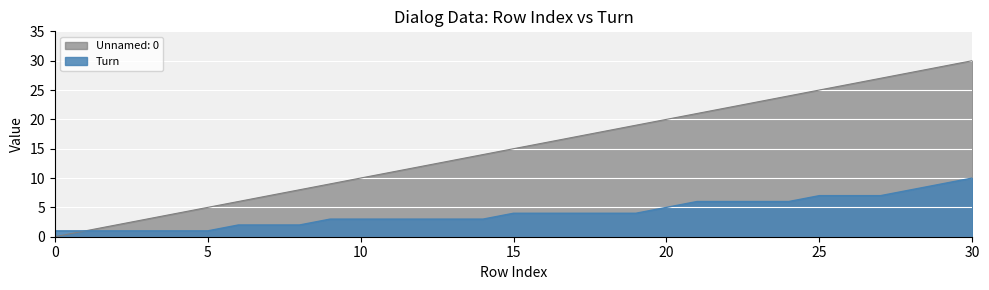

Which series has the widest spread of values?

Unnamed: 0